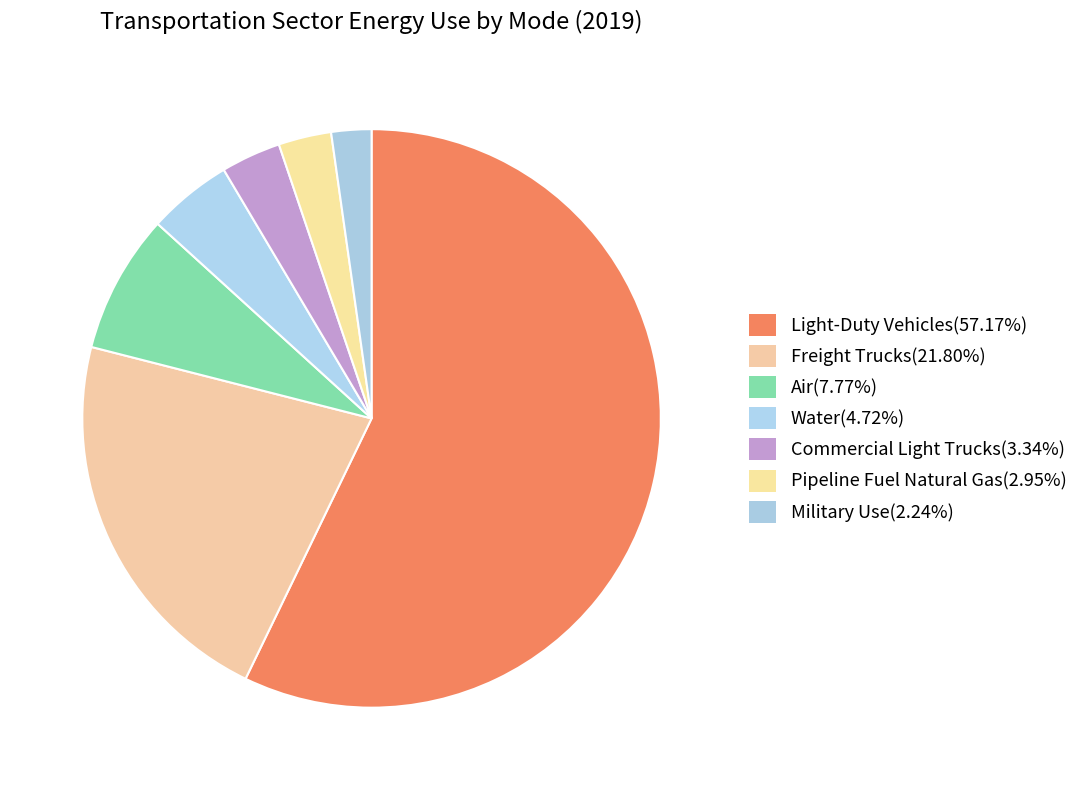

How many slices are in this pie chart?

7